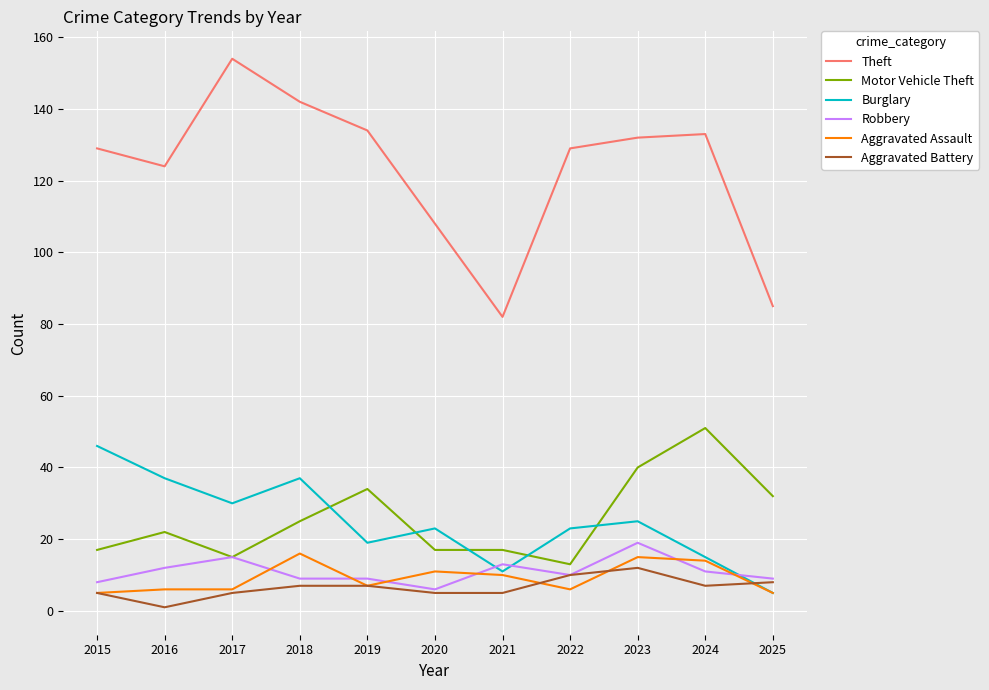

True or false: Theft has a value of 108 at 2020.

True